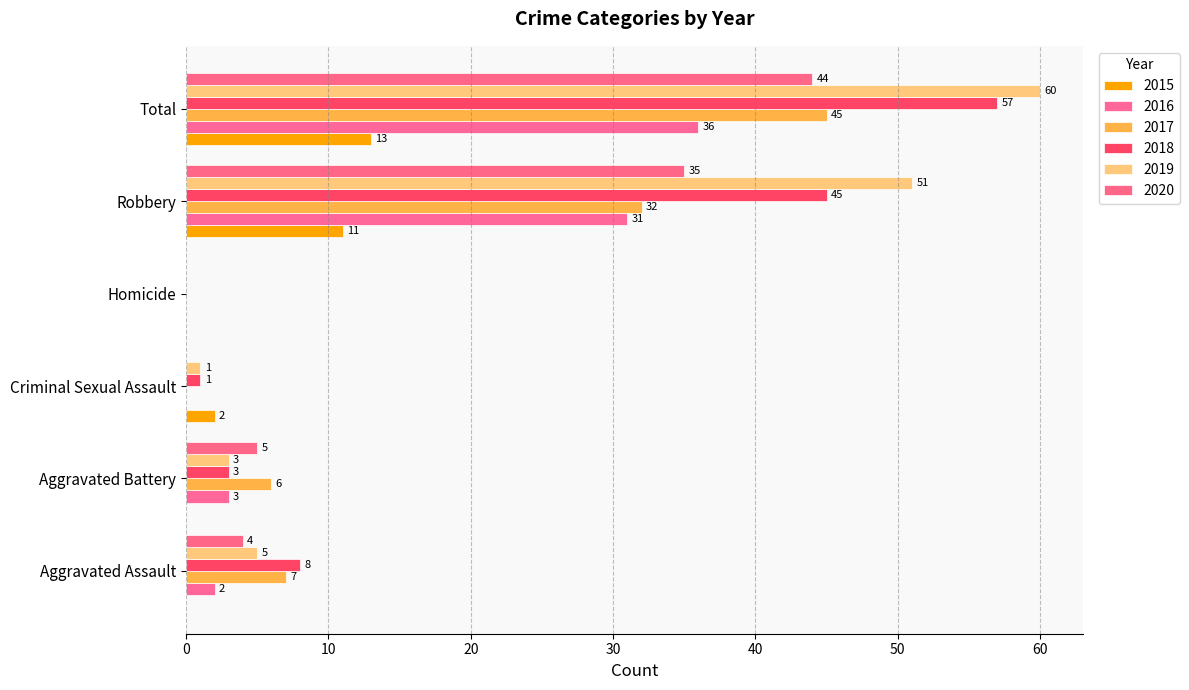

What is the sum of the 2018 values at Homicide and Aggravated Assault?

8